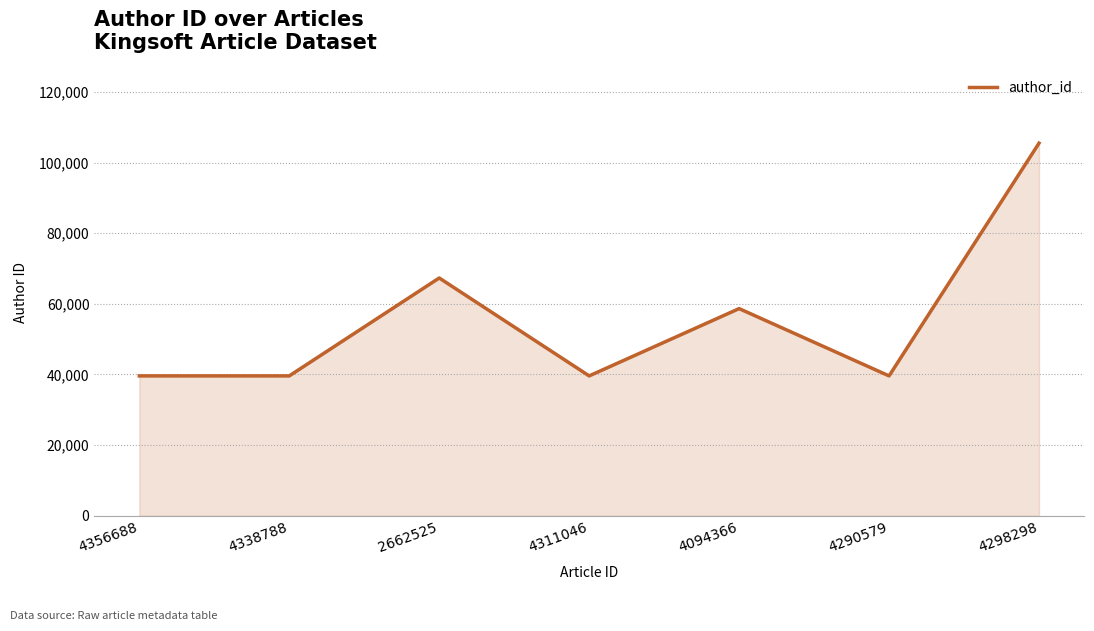

The value at 4356688 is 39591. True or false?

True